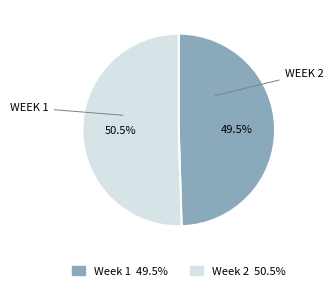

Between Week 2 and Week 1, which is larger?

Week 2